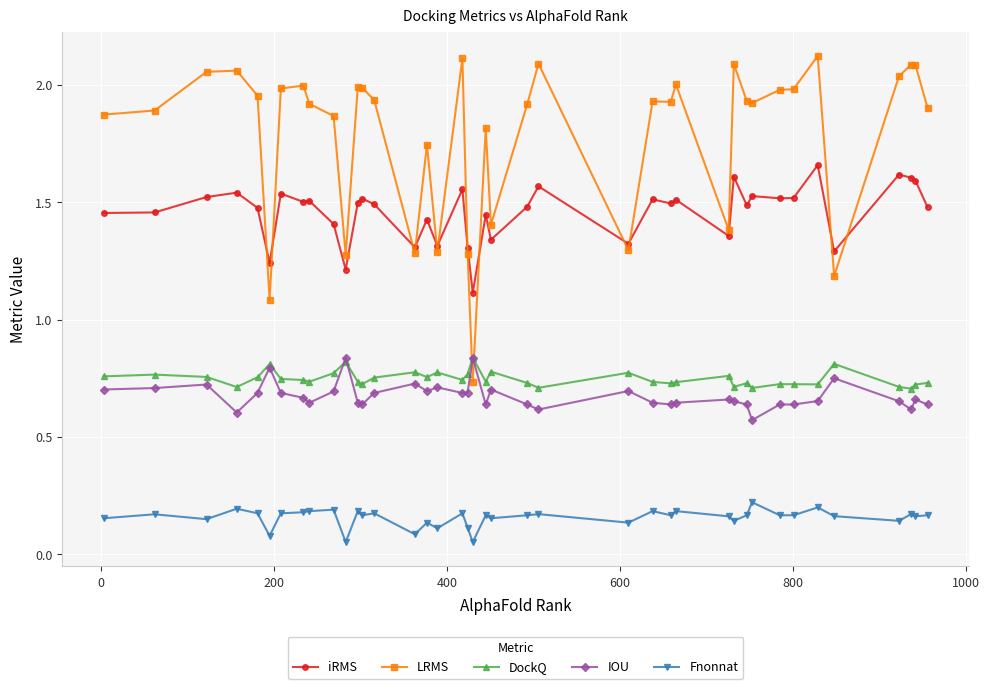

Count the Fnonnat values in the range 0 to 1.

40